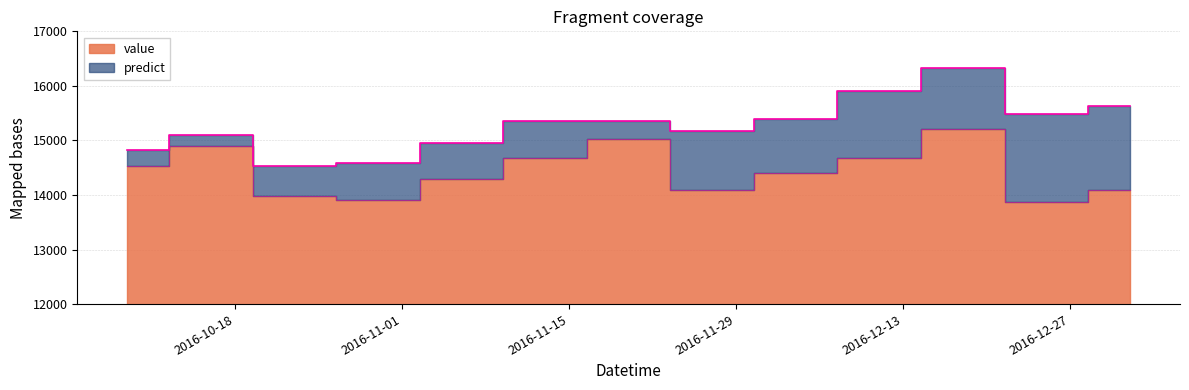

What is the value of the predict point at the 5th from the left?

14946.5